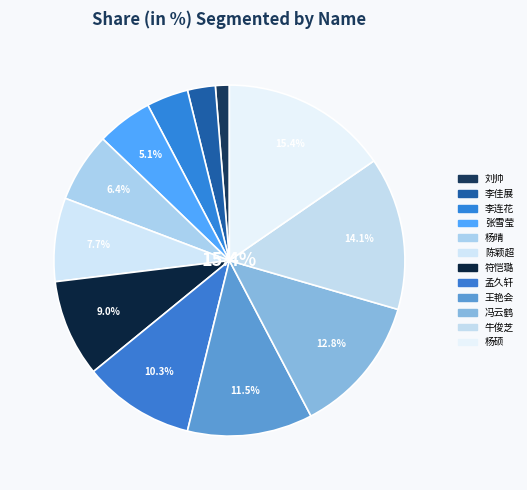

To the nearest percent, what portion does 孟久轩 represent?

10%